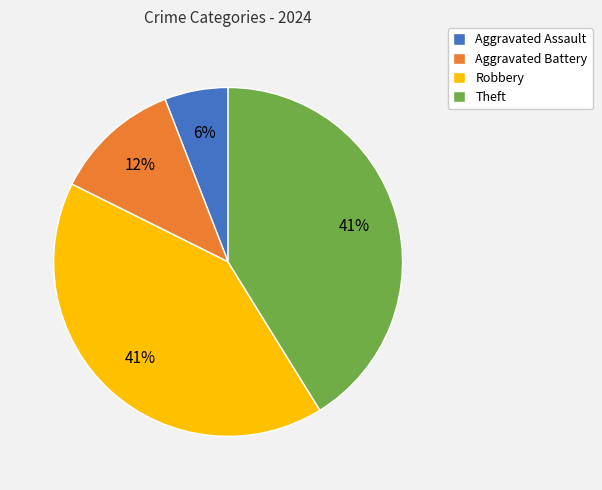

Approximately how many times larger is the value at Aggravated Battery compared to Theft?

0.3